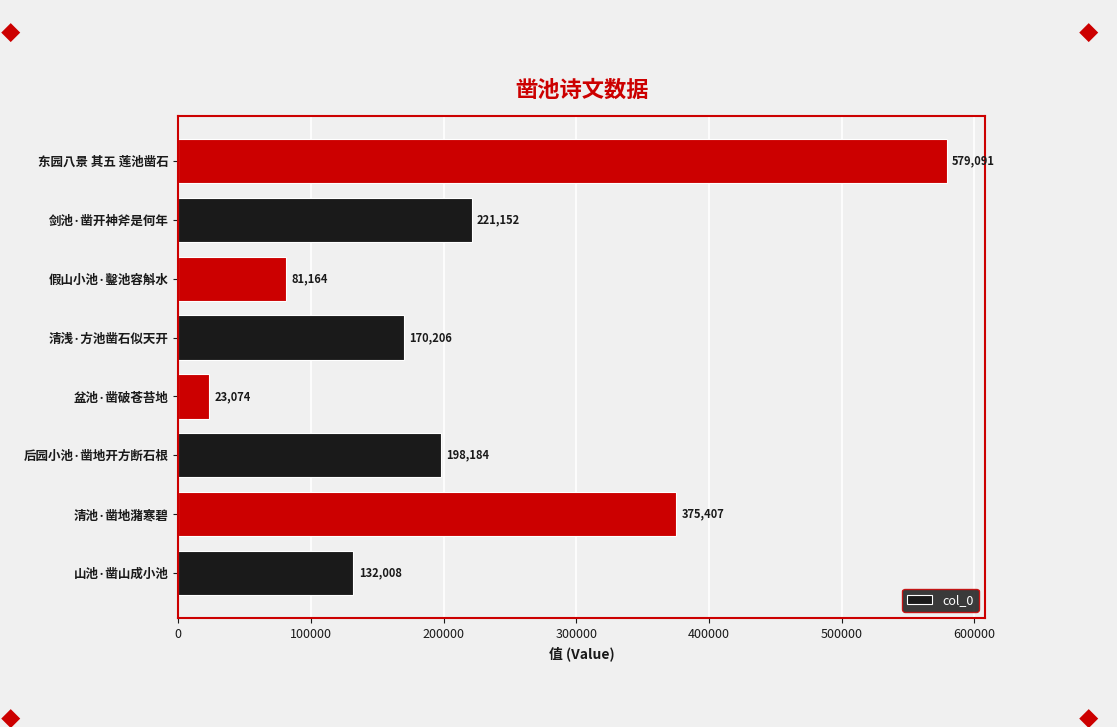

How many values are below 198184?

4